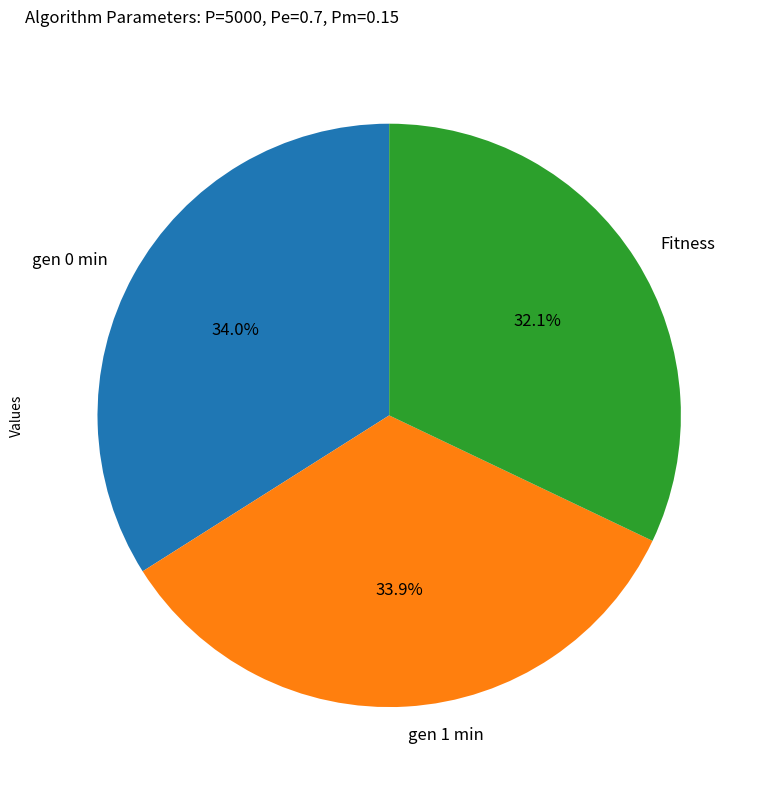

What is the smallest slice in the pie chart?

Fitness